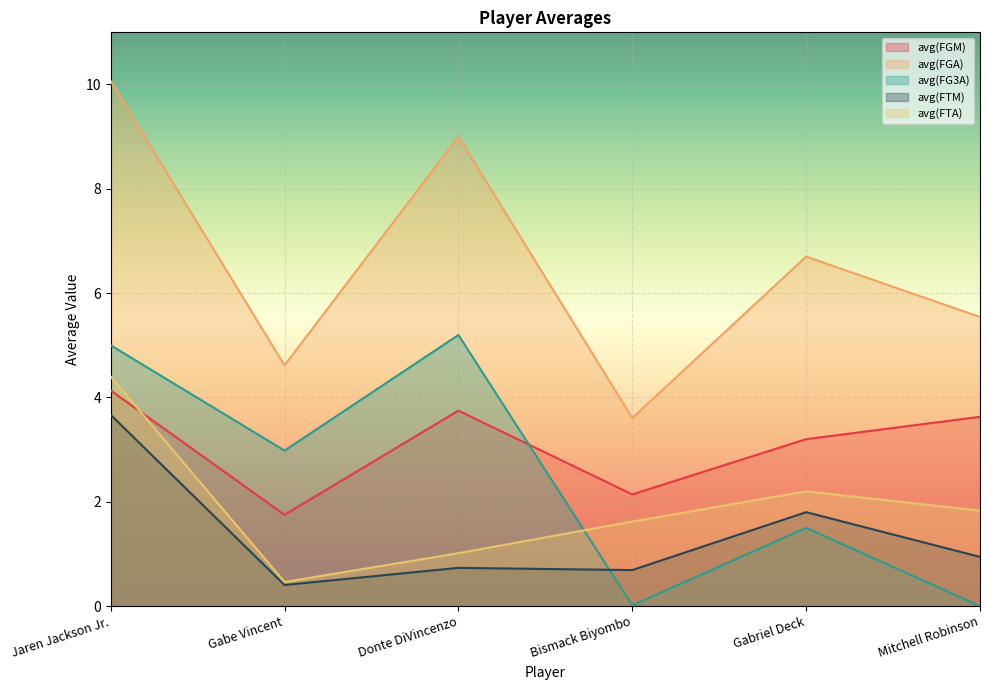

How many series are shown in this chart?

5